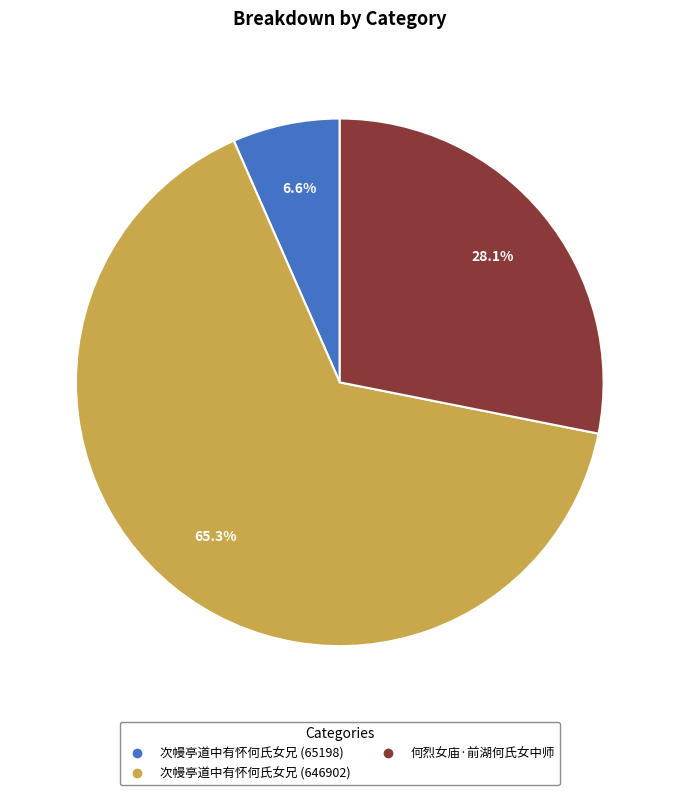

True or false: 次幔亭道中有怀何氏女兄 (65198) accounts for 19% of the total.

False